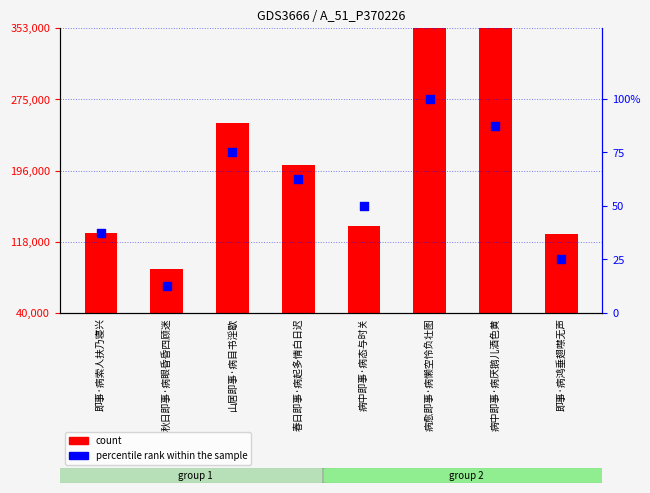

What are all the series names shown in the legend?

count, percentile rank within the sample